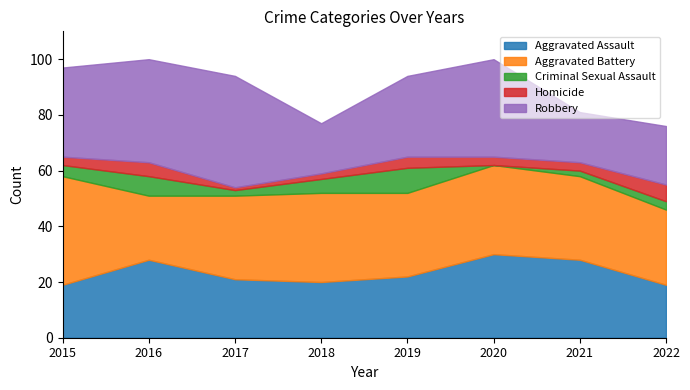

At which label does Homicide first exceed 3?

2016